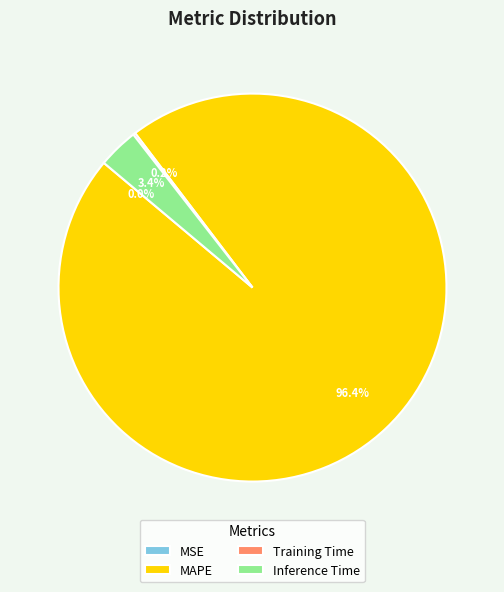

What percentage is NOT represented by Inference Time?

96.6%